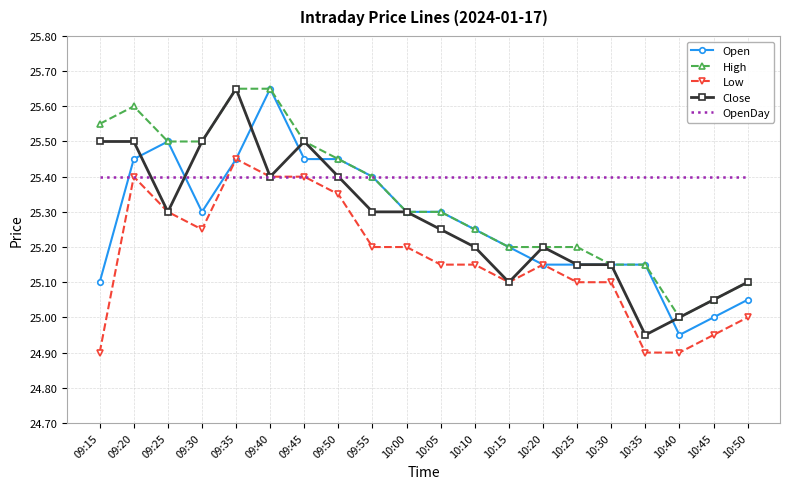

Which series has the largest total across all categories?

OpenDay